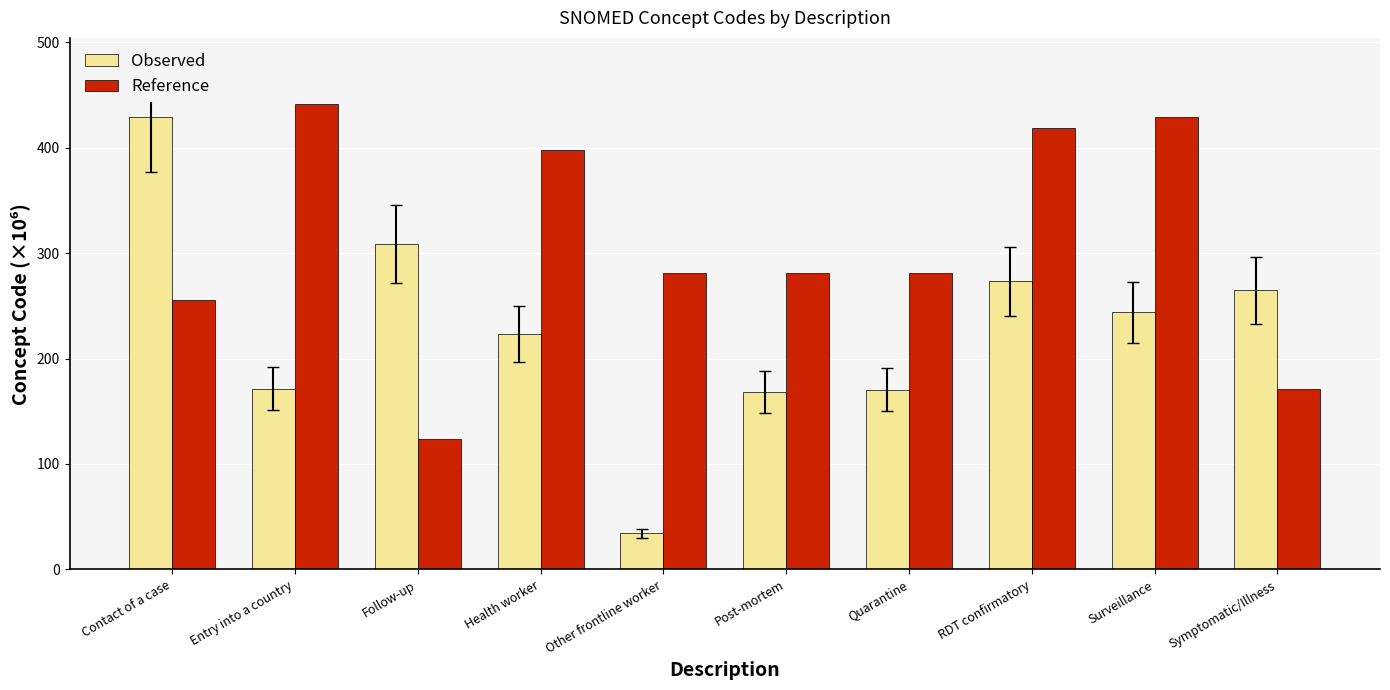

What is the approximate value of Observed at Follow-up?

308.3